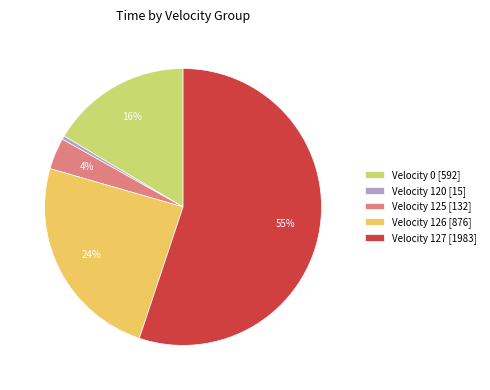

How many slices are in this pie chart?

5